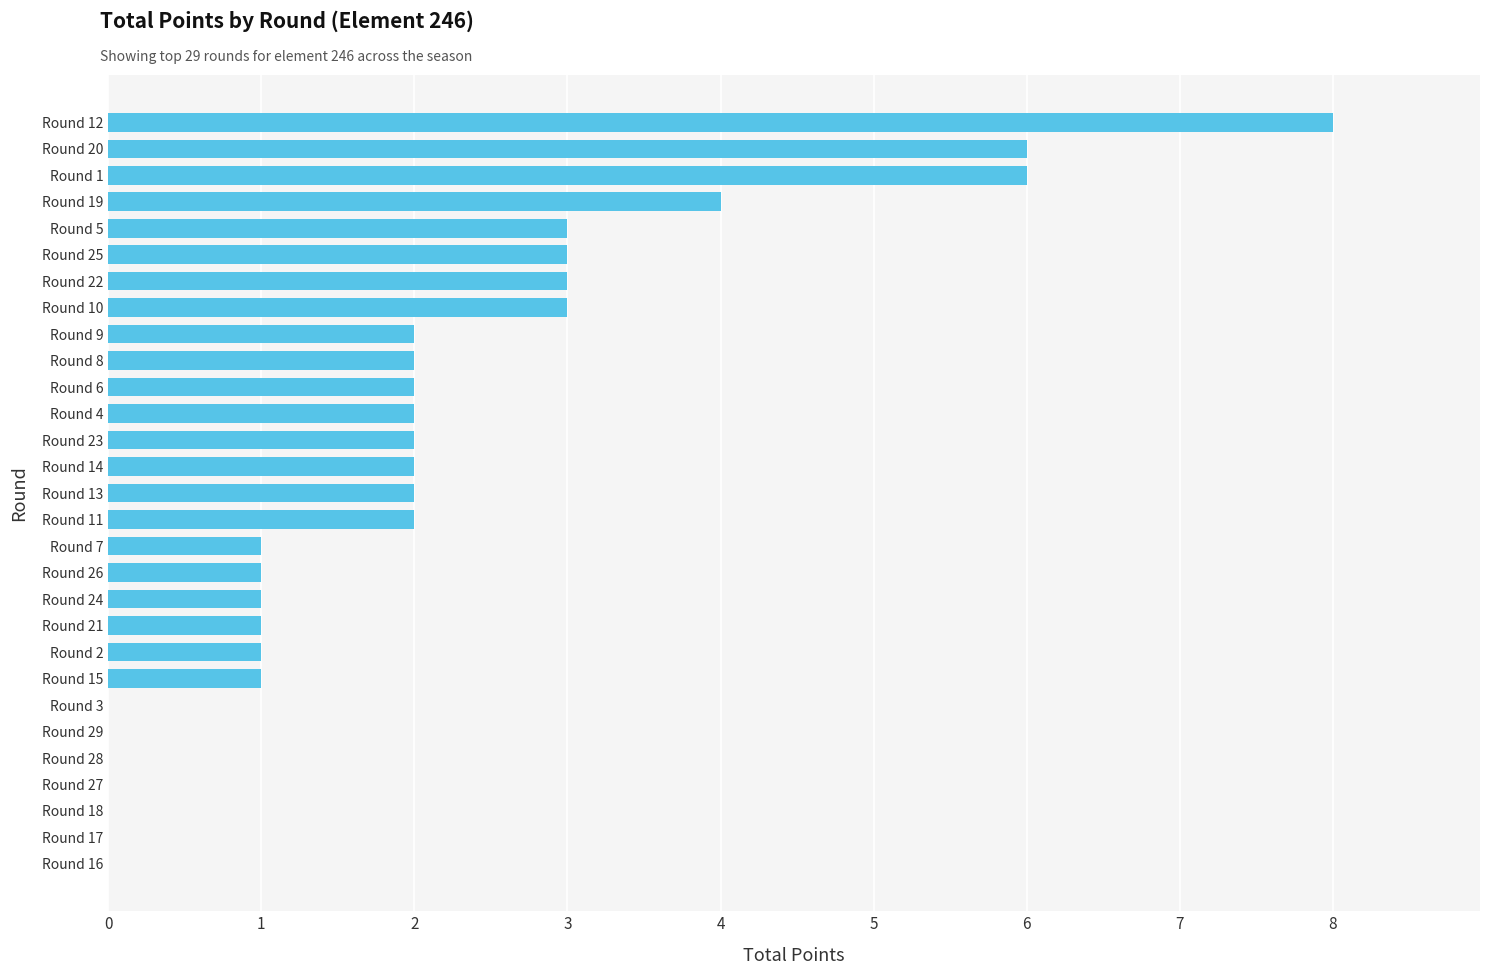

Read the value at Round 25.

3